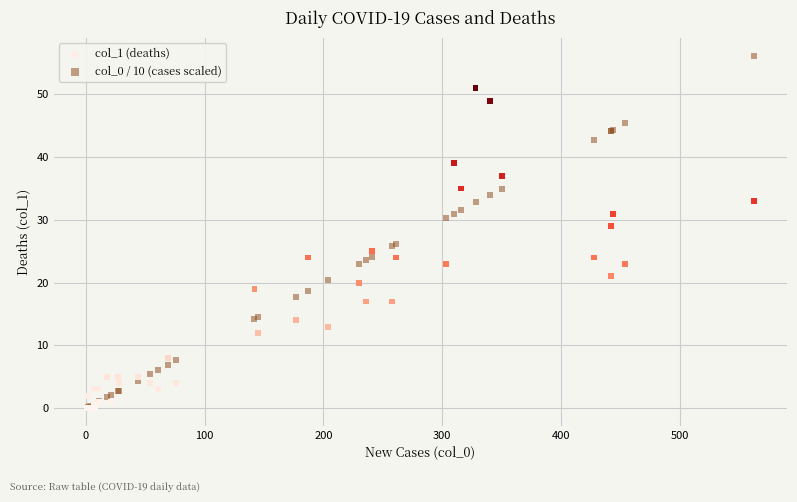

Across all series, what Y value is closest to 28?

29.0